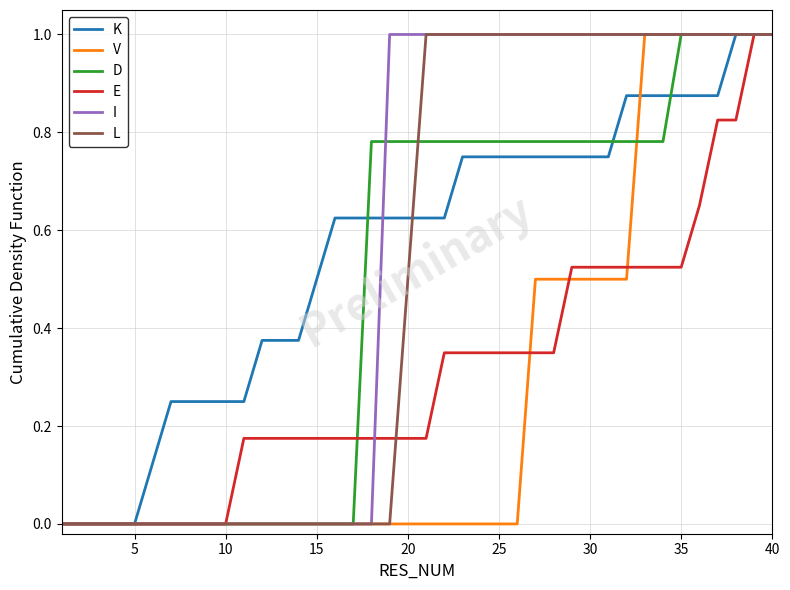

What is the maximum value for I?

1.0